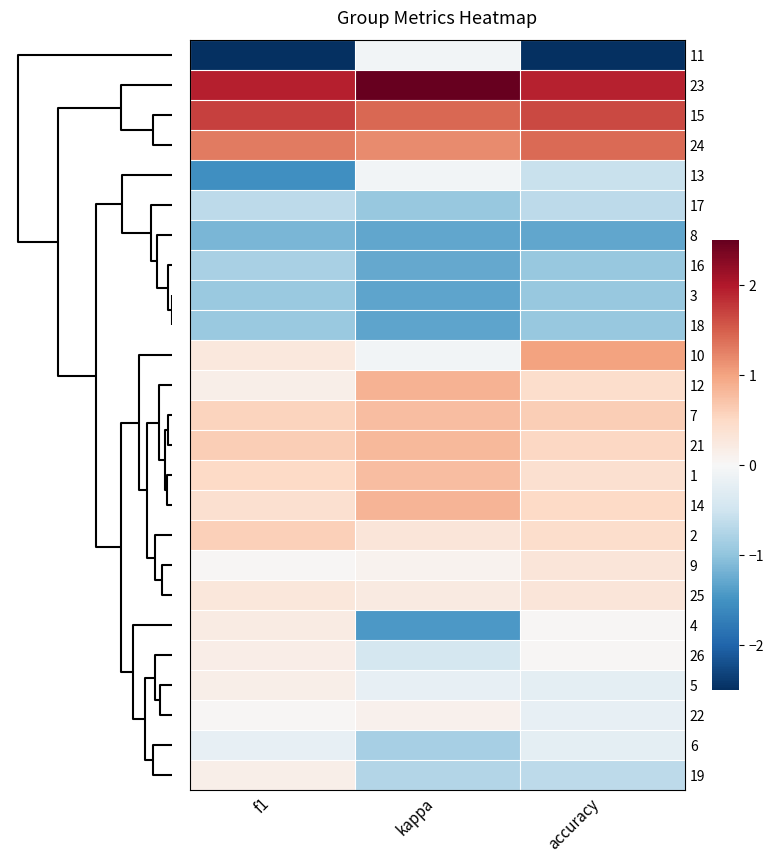

At how many categories does at least one series exceed 0?

3